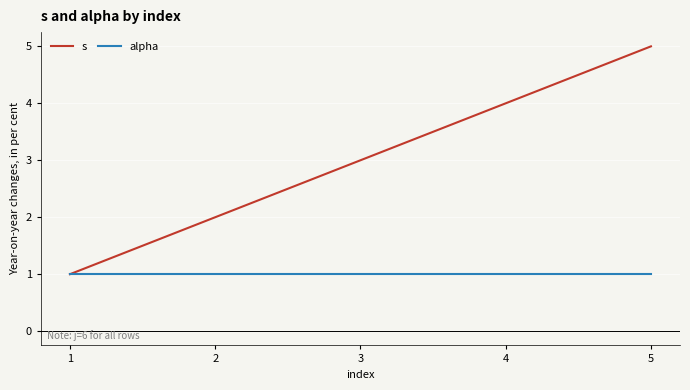

Which series has the largest total across all categories?

s